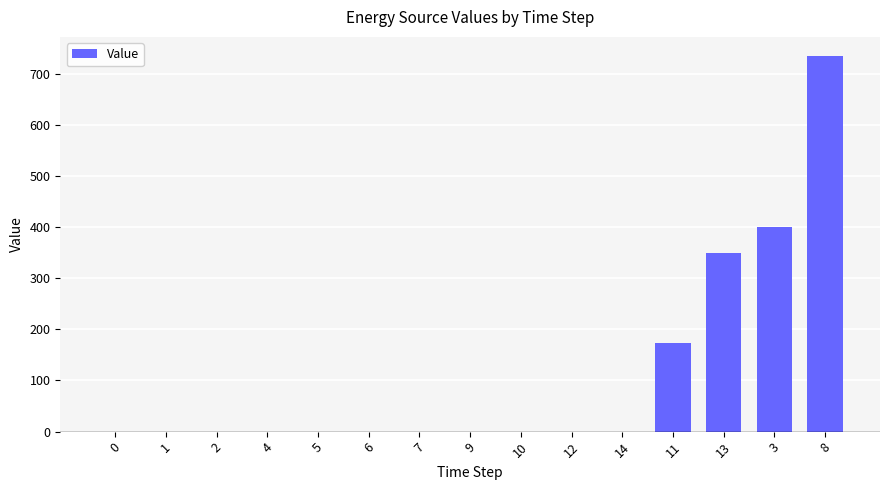

What is the change in value from 5 to 13?

+350